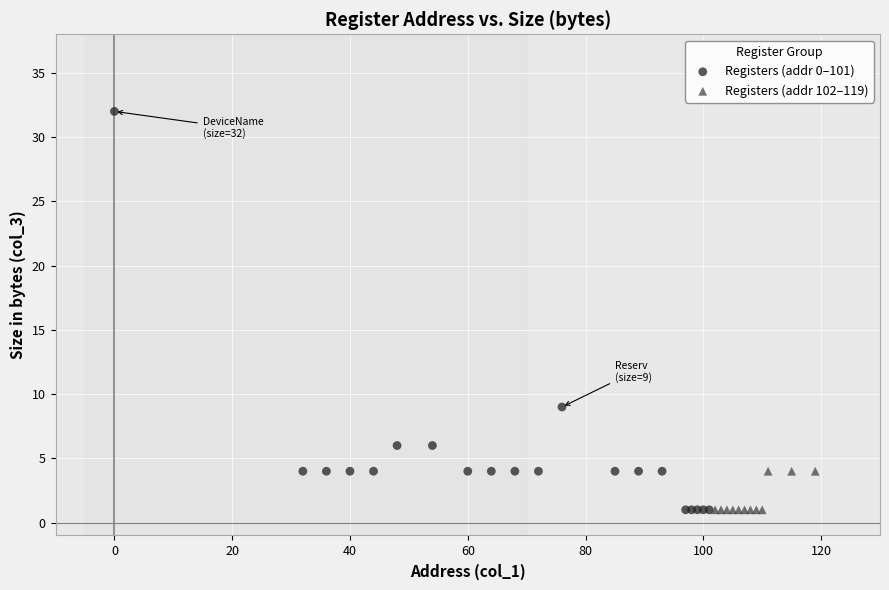

Which series has the largest Y range (max minus min)?

Registers (addr 0–101)